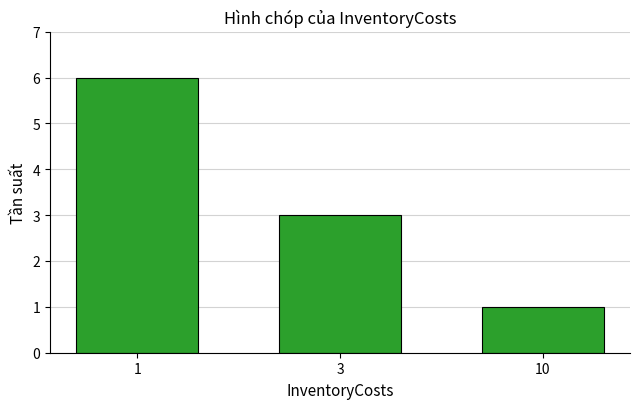

What is the value of the 3rd bar from the left?

1